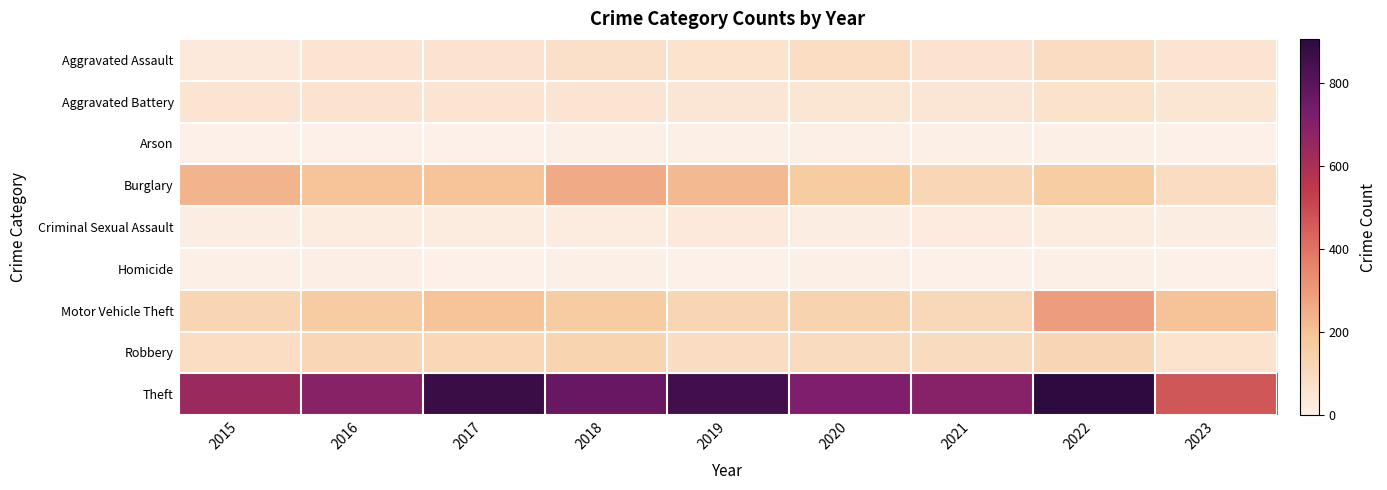

How many data points does each series have?

9